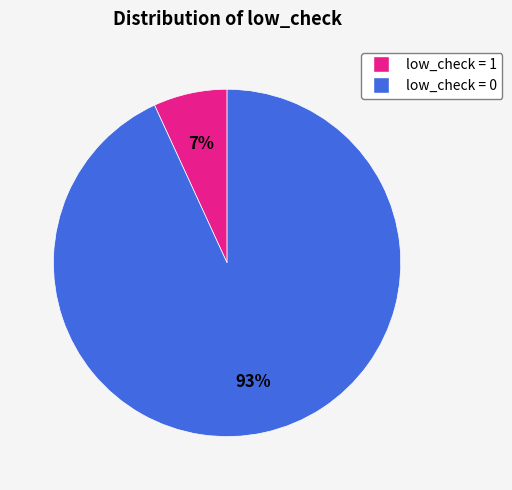

Combined, do low_check = 1 and low_check = 0 account for over 50%?

Yes